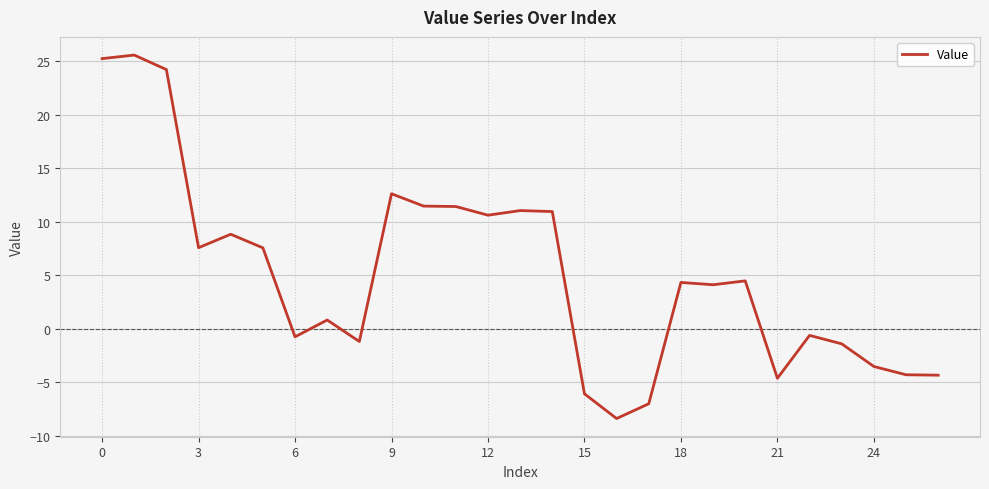

What is the greatest value displayed?

25.6